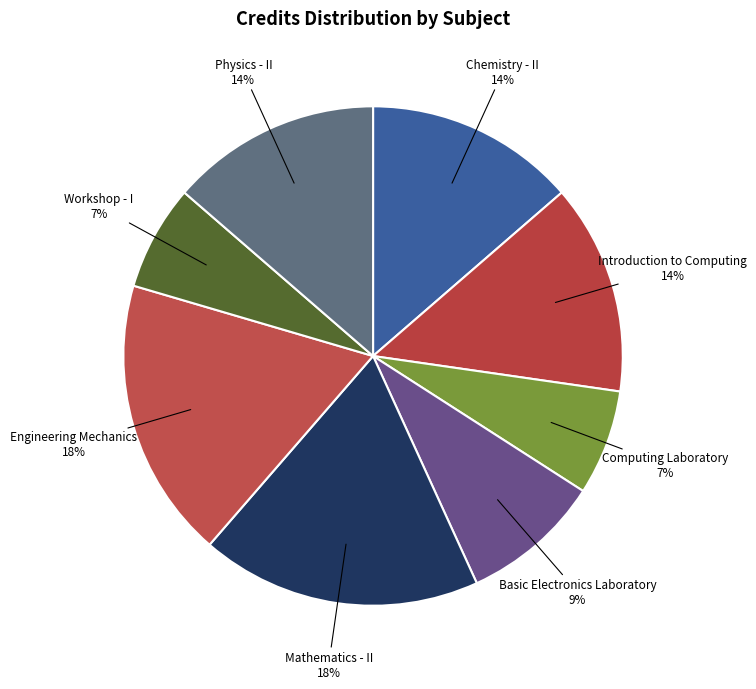

Is there a majority slice in this chart?

No